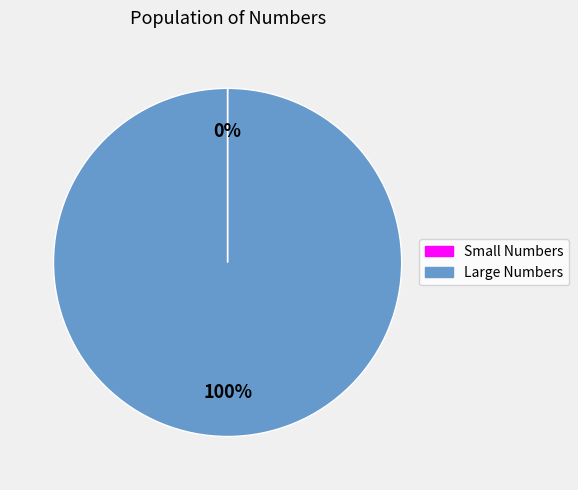

Does any single category account for the majority?

Yes